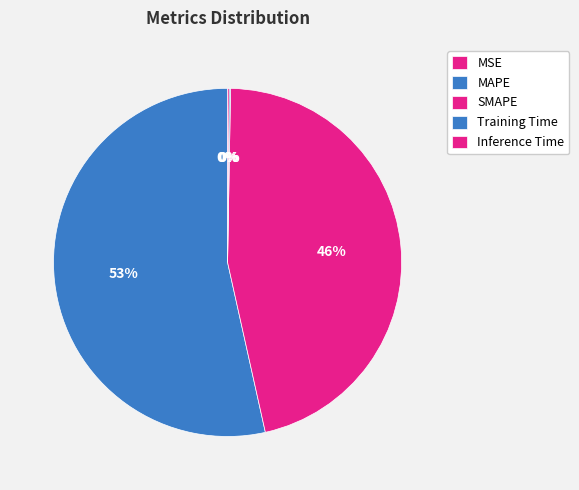

Do Training Time and SMAPE together represent more than half of the pie?

No